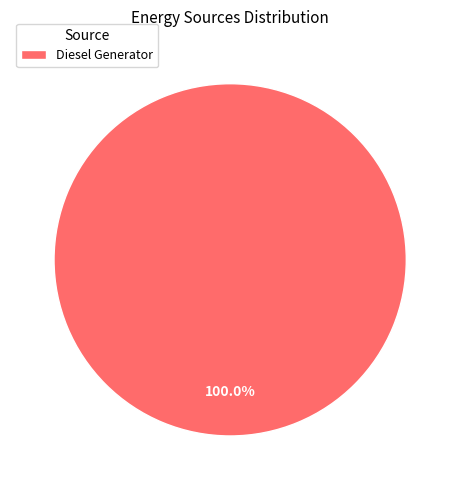

Which category accounts for the majority?

Diesel Generator